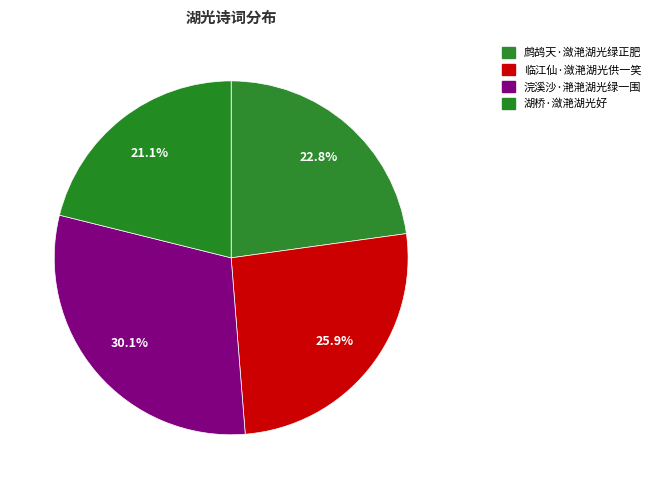

Is the sum of 鹧鸪天·潋滟湖光绿正肥 and 湖桥·潋滟湖光好 greater than half?

No